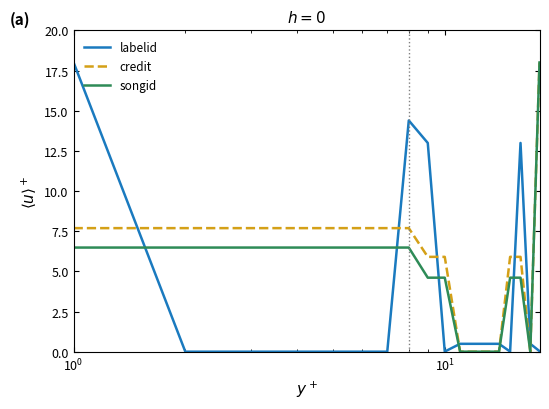

What is the difference between the maximum and minimum values in the songid series?

18.0